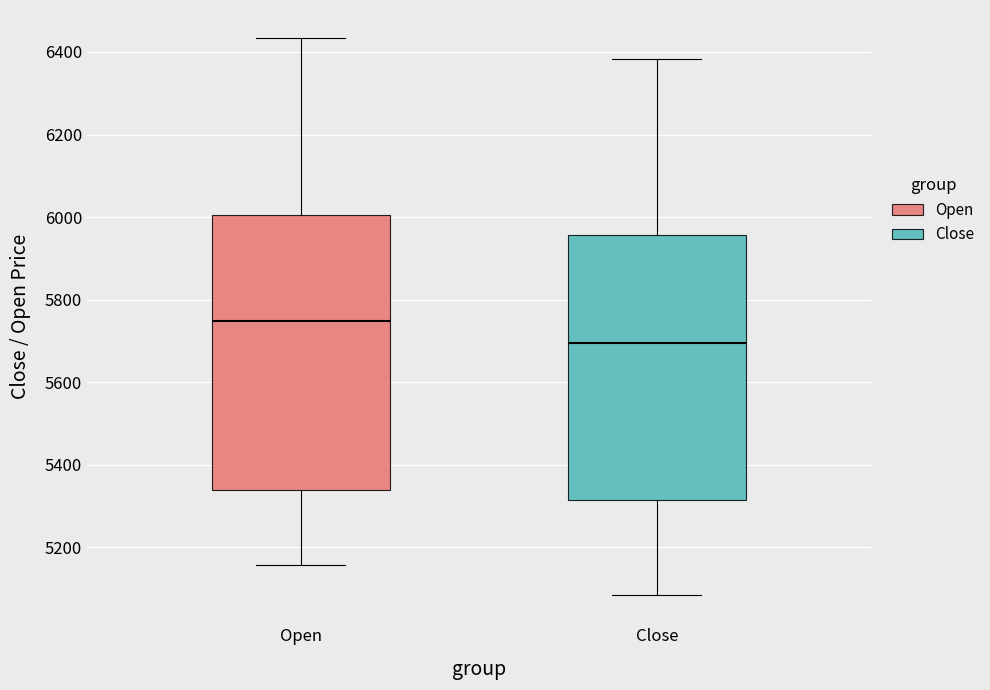

Reading left to right, transcribe this box plot: for each box, give where its median line is, the range the box spans, and where its two whiskers end, as read against the y-axis. The values are not printed on the chart, so give them approximately, as read against the axis.

Open: median 5740, box 5340 to 6000, whiskers 5160 to 6440
Close: median 5700, box 5320 to 5960, whiskers 5080 to 6380